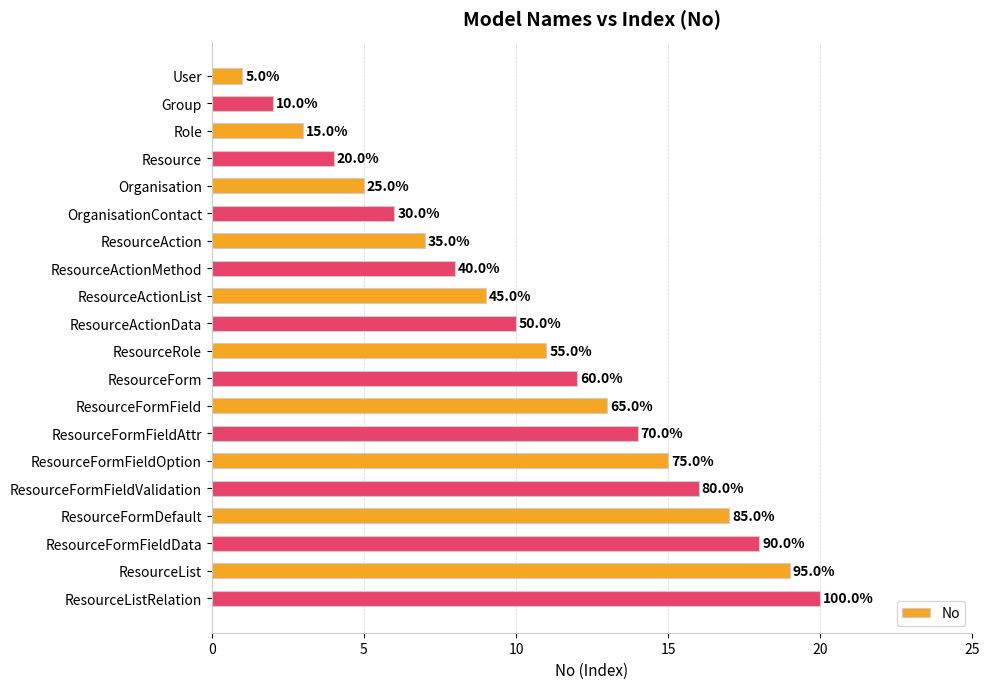

How many bars are there in total?

20